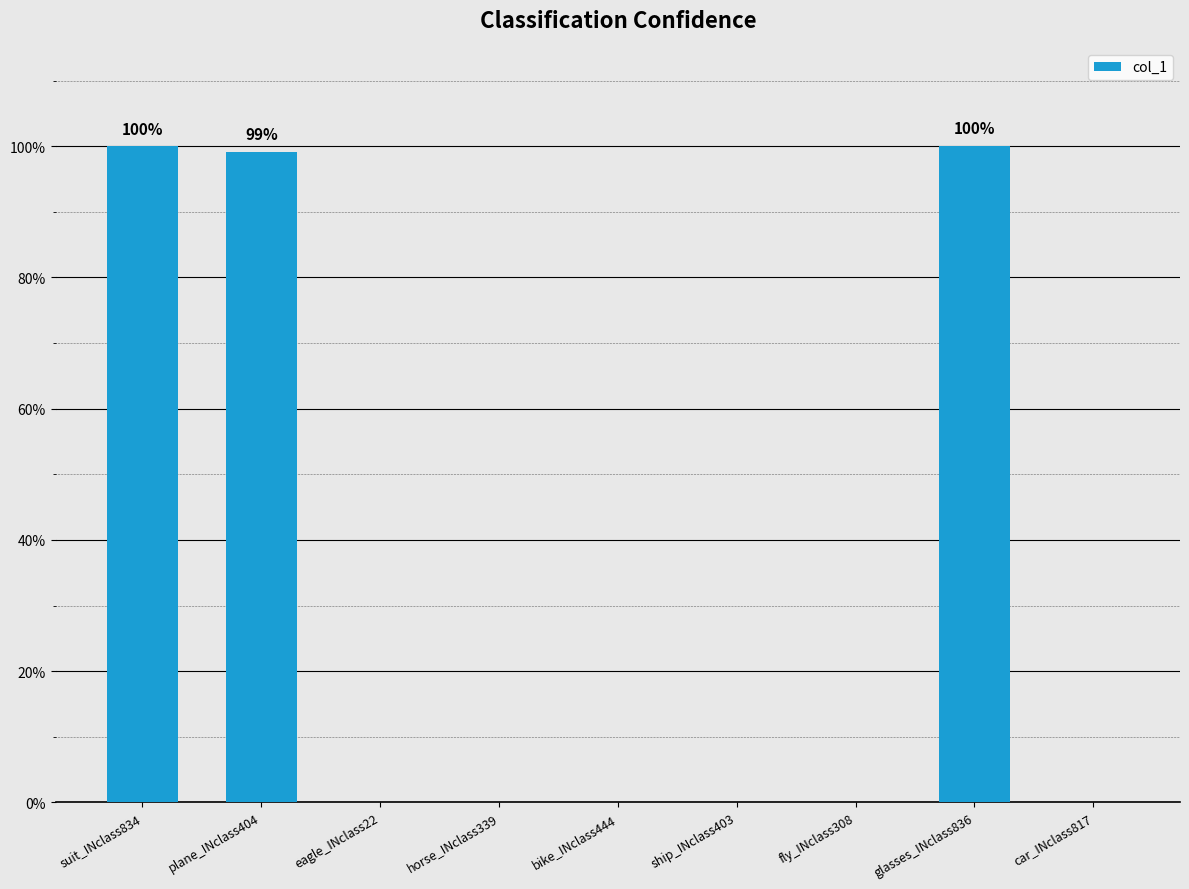

The chart shows a value of 0.0 at car_INclass817. True or false?

True